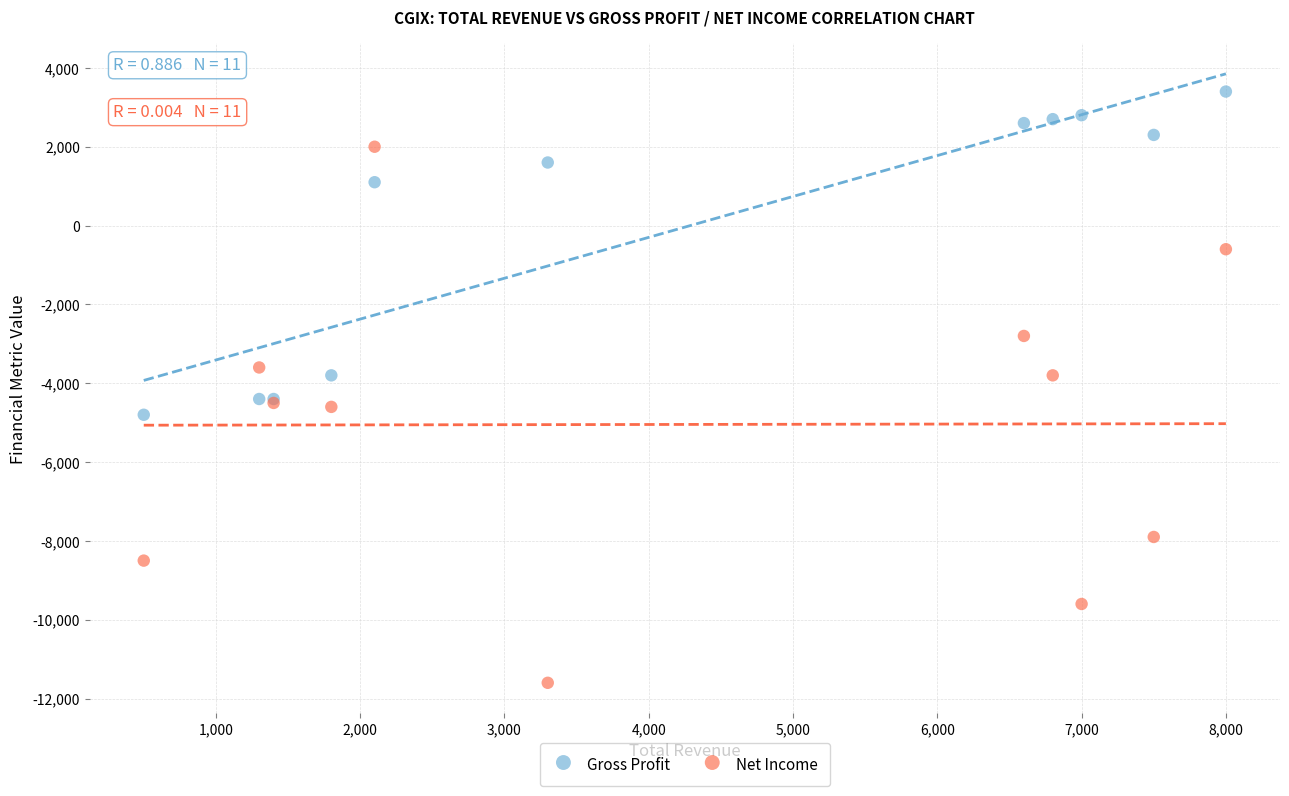

What are all the series names shown in the legend?

Gross Profit, Net Income